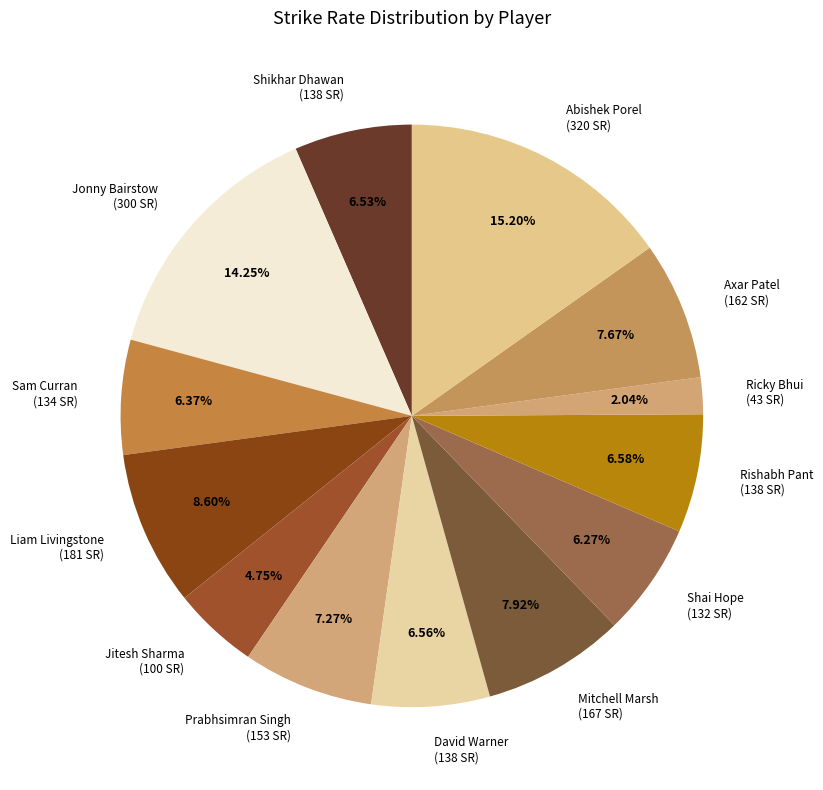

Is it true that Ricky Bhui is 2% of the pie?

True